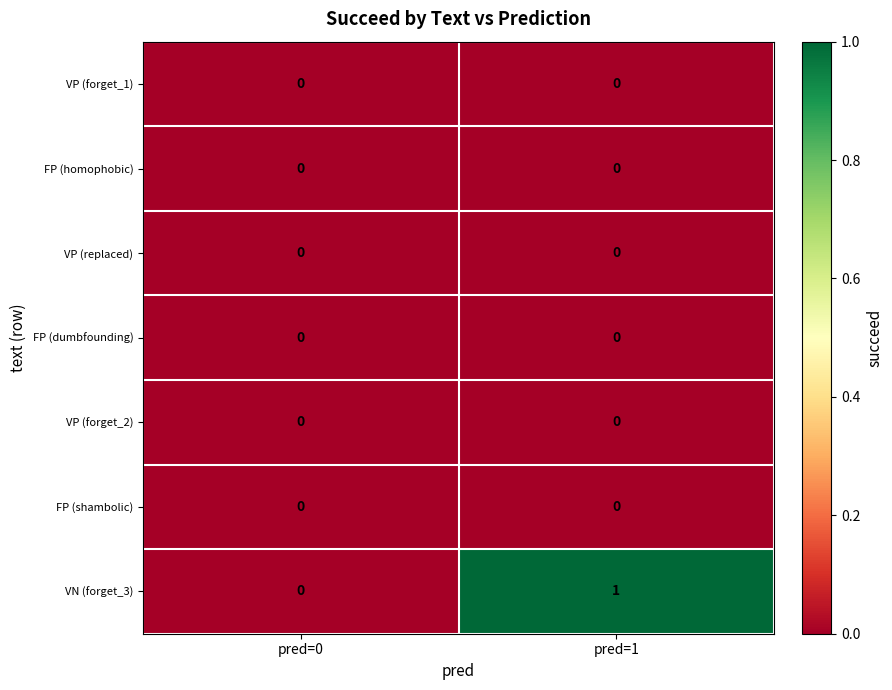

Which series has the largest range (max minus min)?

VN (forget_3)